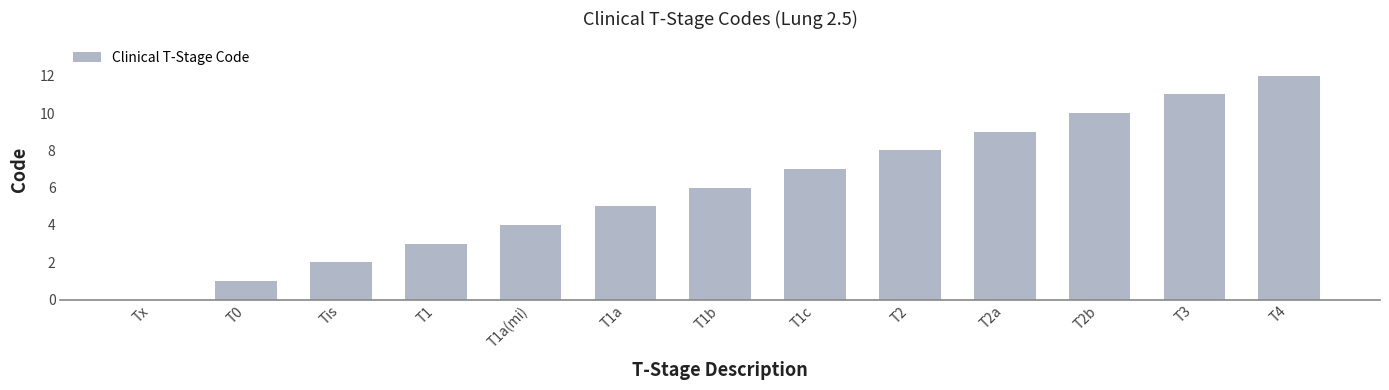

What is the change in value from T1 to T3?

+8